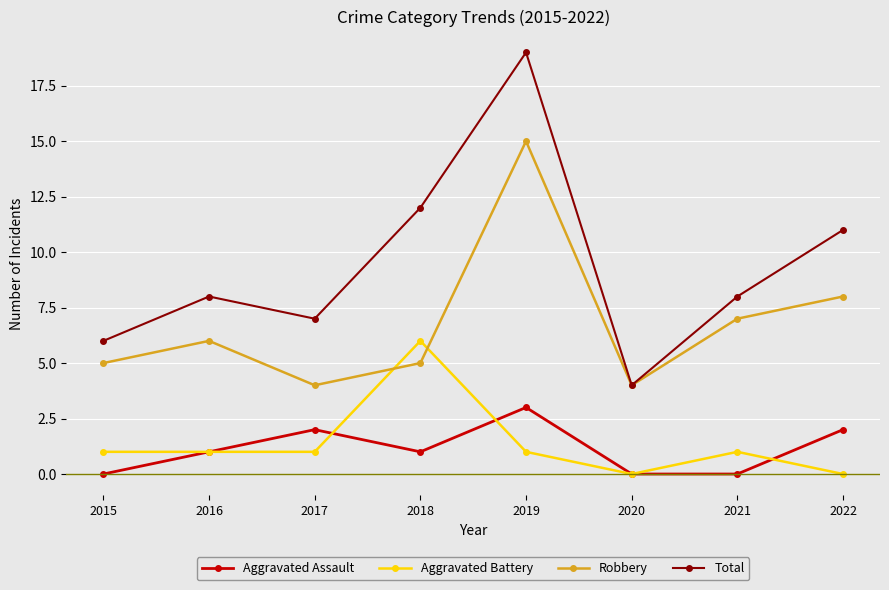

At which label is Total closest to 11?

2022